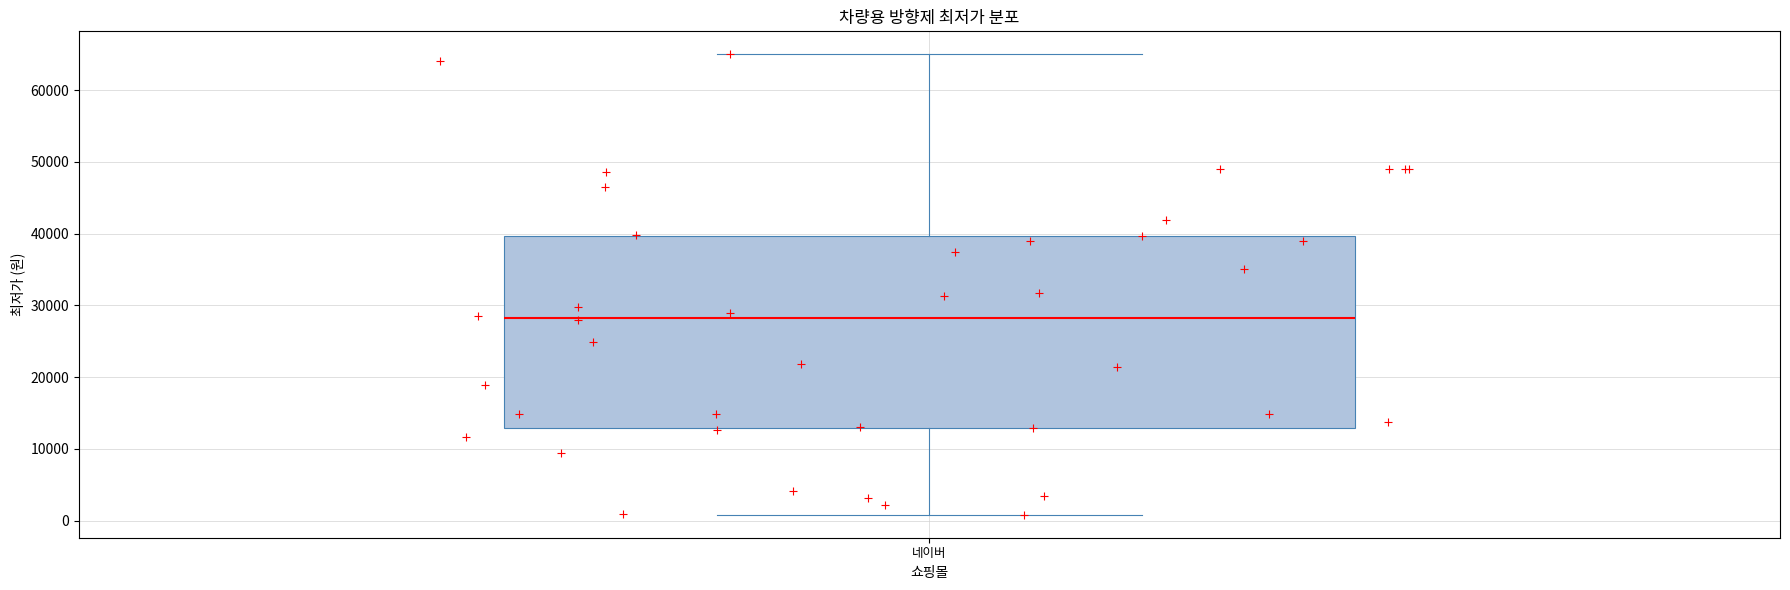

Read this box plot against the y-axis: the position of the median line, the range covered by the box, and the ends of both whiskers. The values are not printed on the chart, so give them approximately, as read against the axis.

median 28000, box 13000 to 40000, whiskers 1000 to 65000